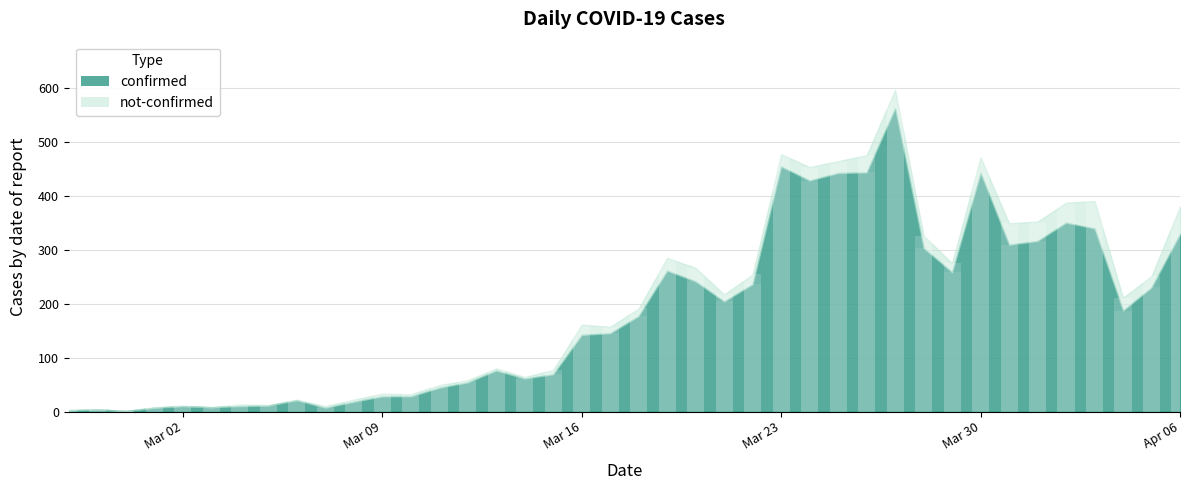

Is it true that not-confirmed equals 5 at 2020-03-17?

False